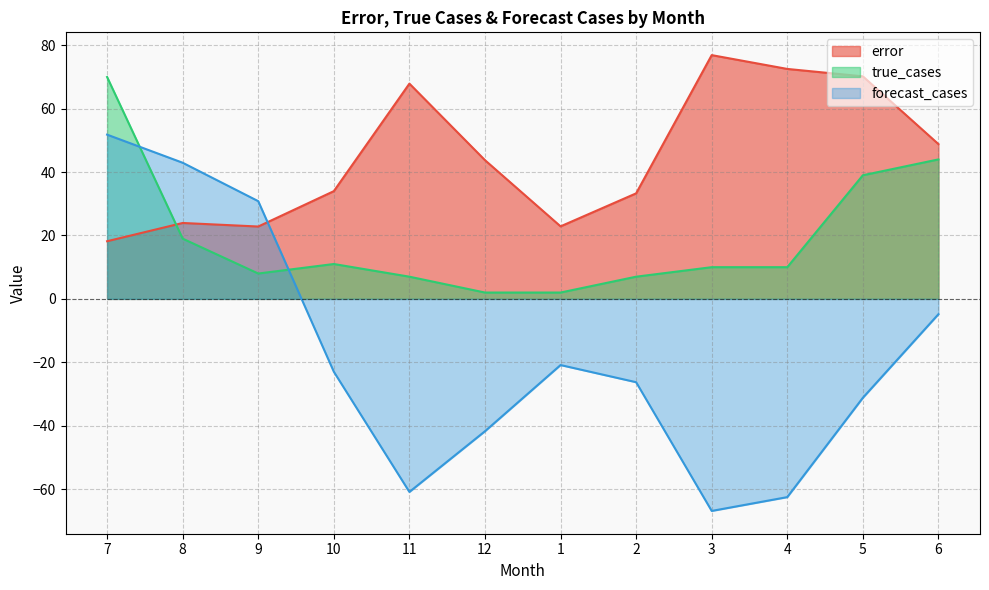

At which label is error closest to 47?

6